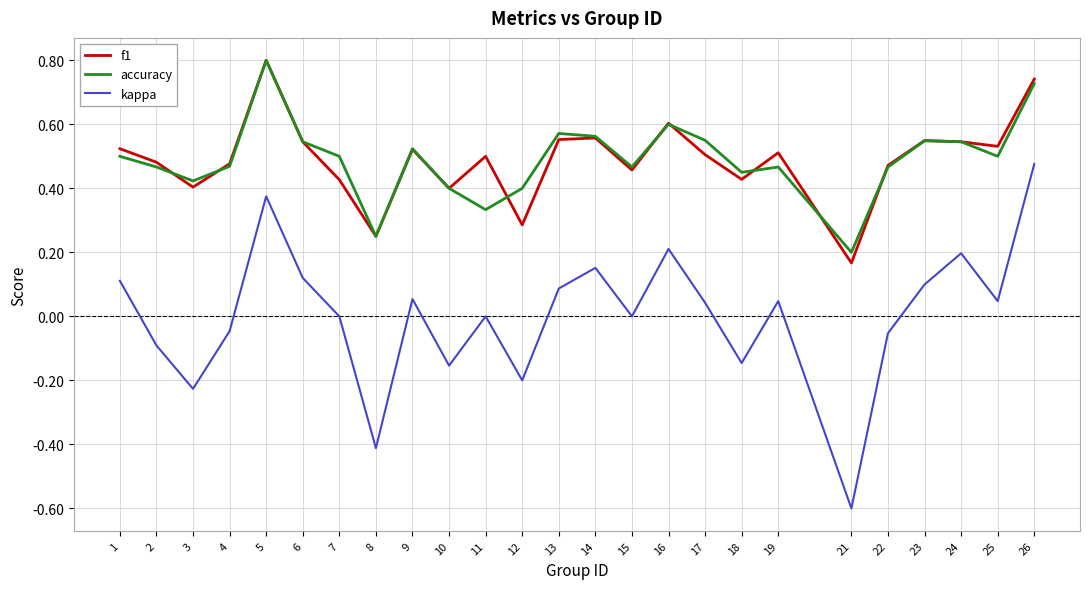

True or false: f1 has a value of 0.5 at 6.

True